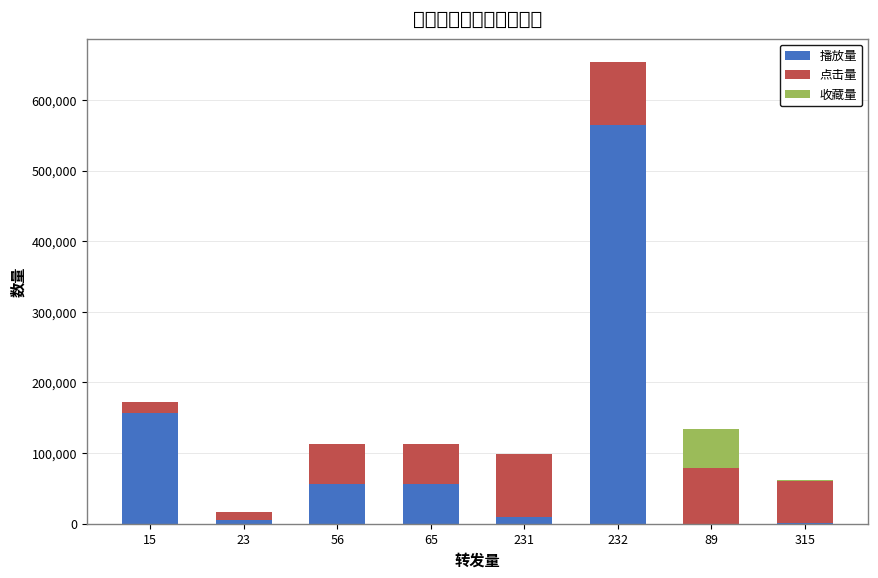

The value of 播放量 at 56 is 56423. True or false?

True